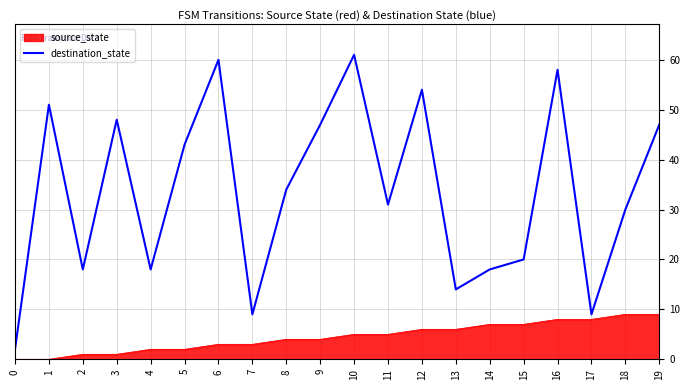

The value of destination_state at 3 is 70. True or false?

False